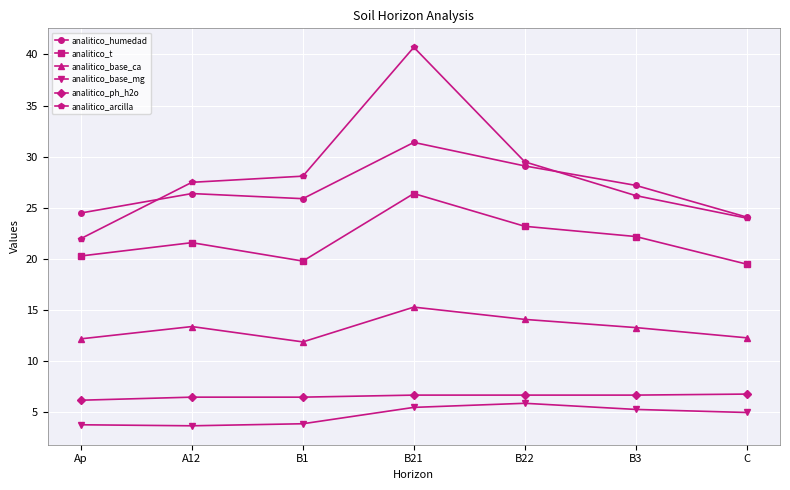

What is the difference between the highest and lowest values at C?

19.1